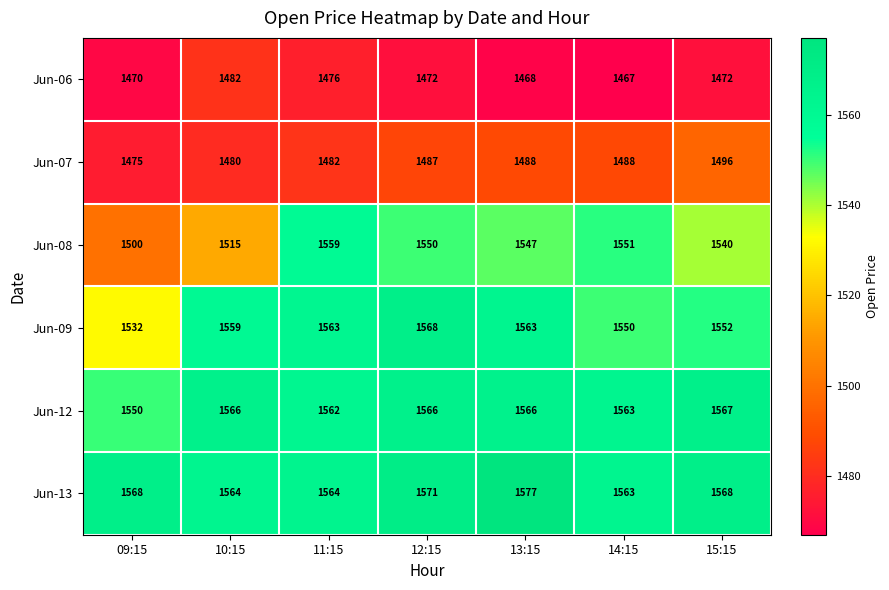

Which label corresponds to the largest value in the chart?

13:15